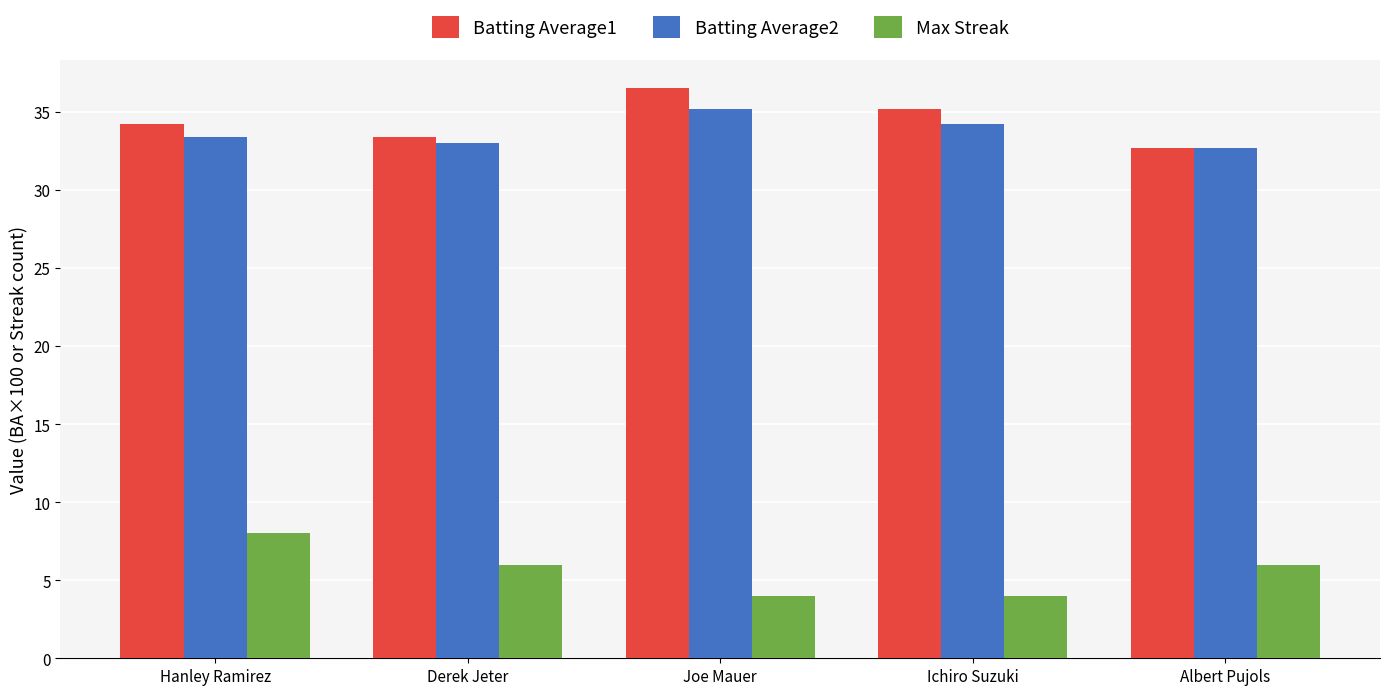

How many bars are there in total?

15